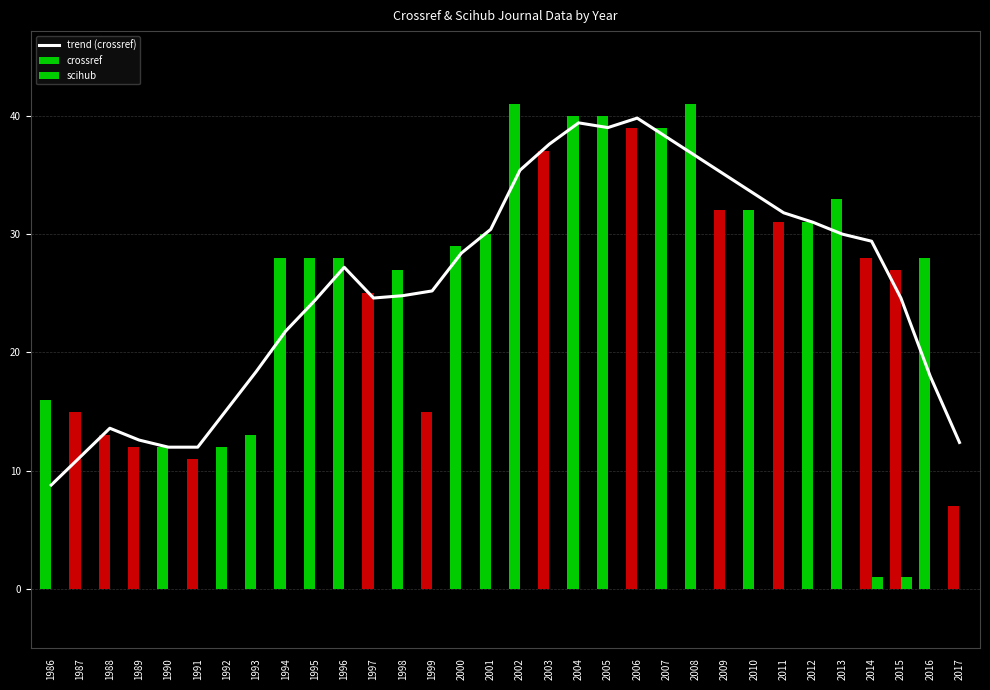

What is the difference between the maximum and minimum values in the trend (crossref) series?

31.0